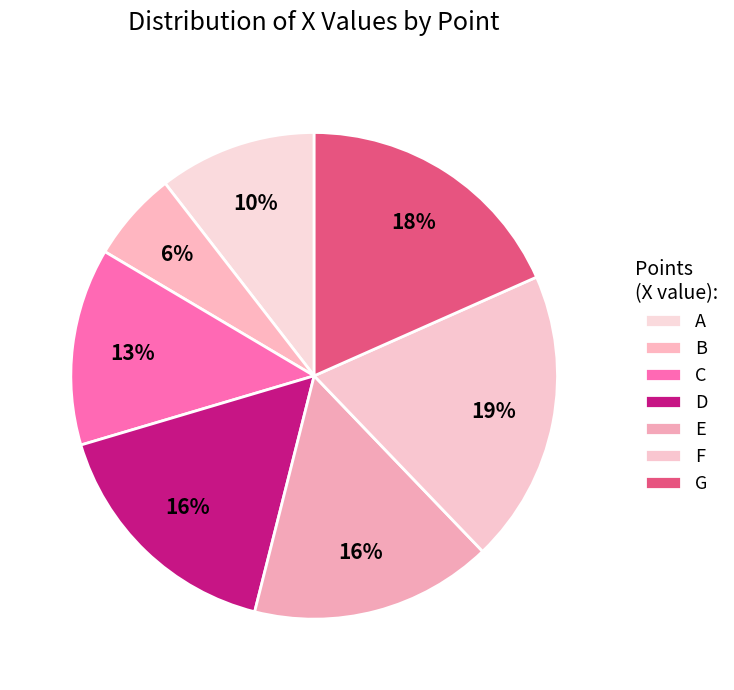

Count the number of slices in the pie.

7